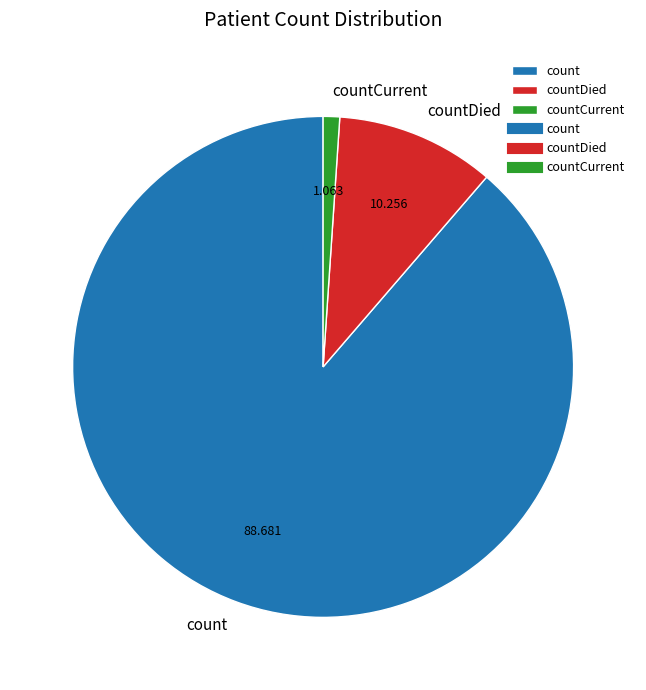

Do countCurrent and count together represent more than half of the pie?

Yes